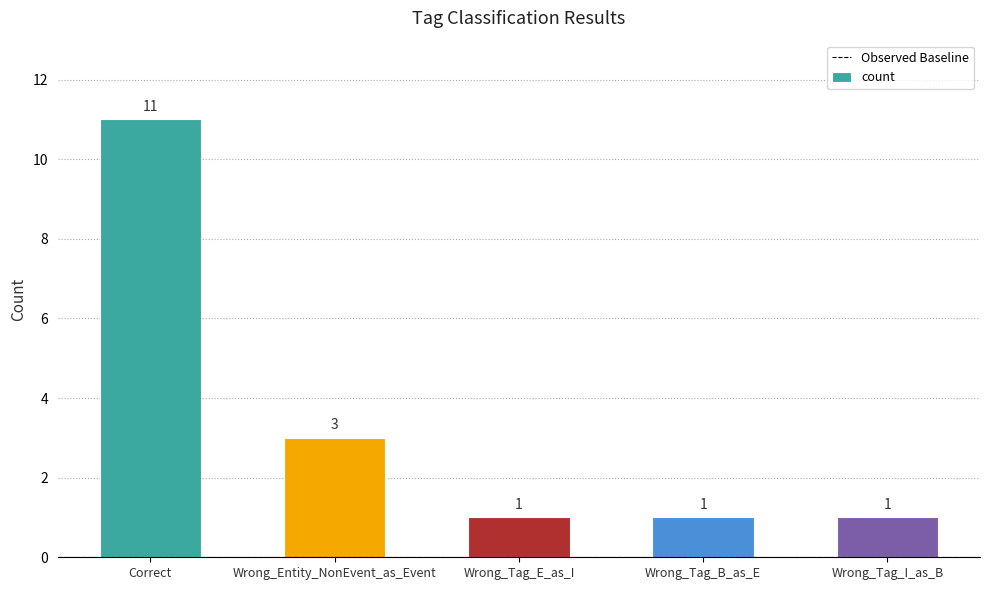

Reading left to right, transcribe all the data shown in this chart.

Correct=11	Wrong_Entity_NonEvent_as_Event=3	Wrong_Tag_E_as_I=1	Wrong_Tag_B_as_E=1	Wrong_Tag_I_as_B=1